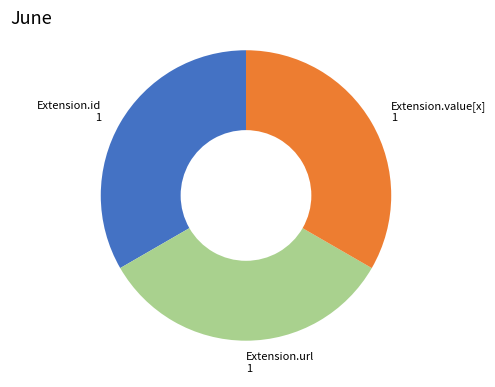

Count the number of slices in the pie.

3